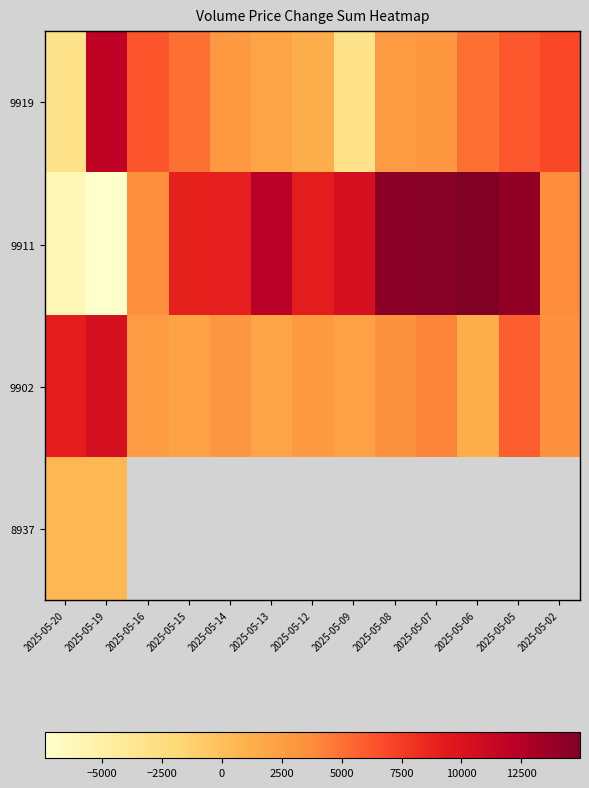

Which series has the largest range (max minus min)?

9911